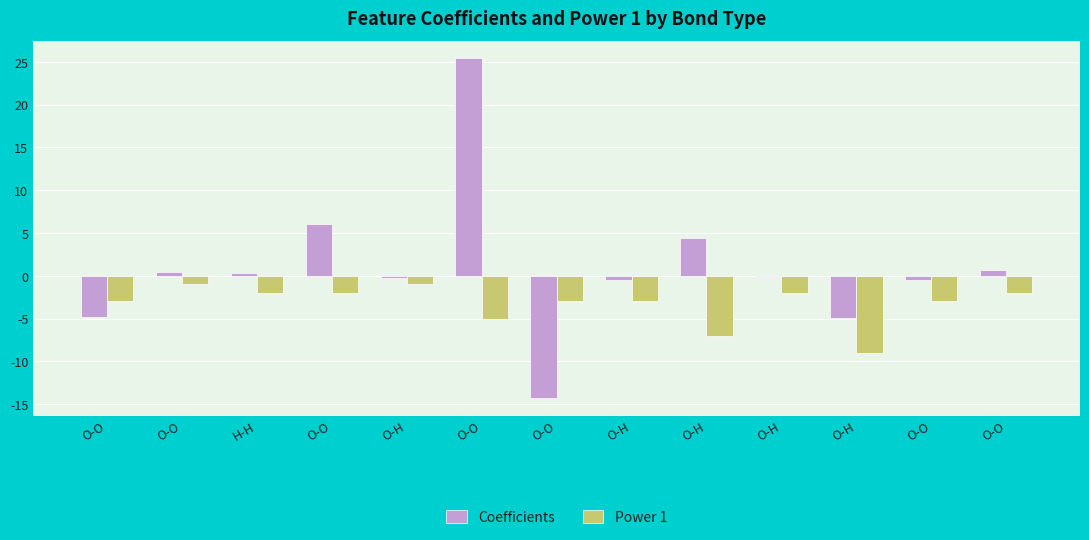

Which series has the largest total across all categories?

Coefficients